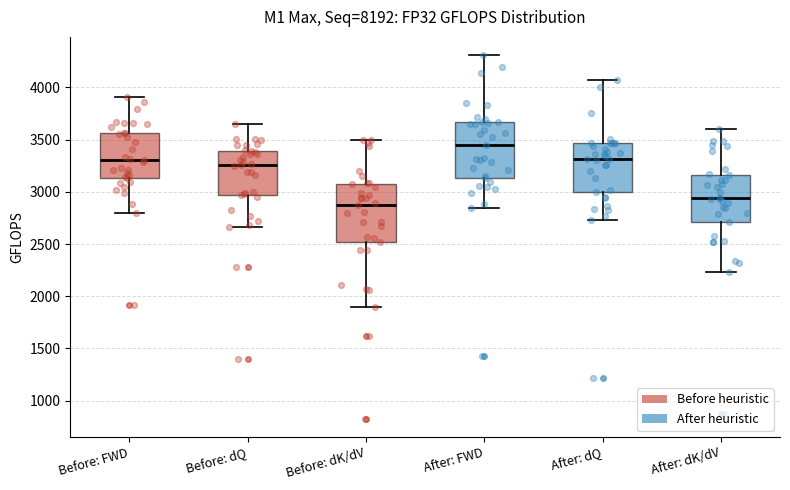

Where is the lower edge of the box for Before: dK/dV on the y-axis? The values are not printed on the chart, so give them approximately, as read against the axis.

2500